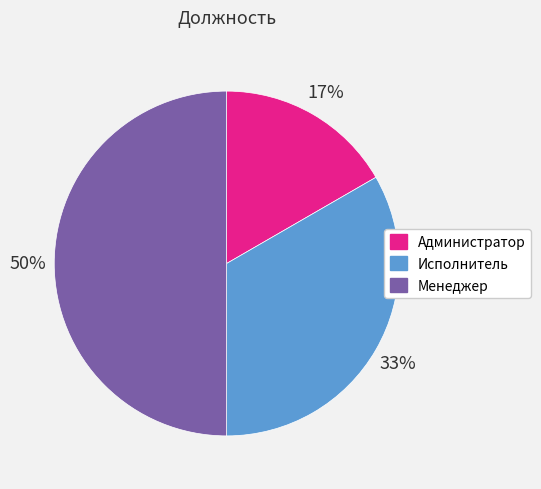

Is Администратор the majority of the pie?

No